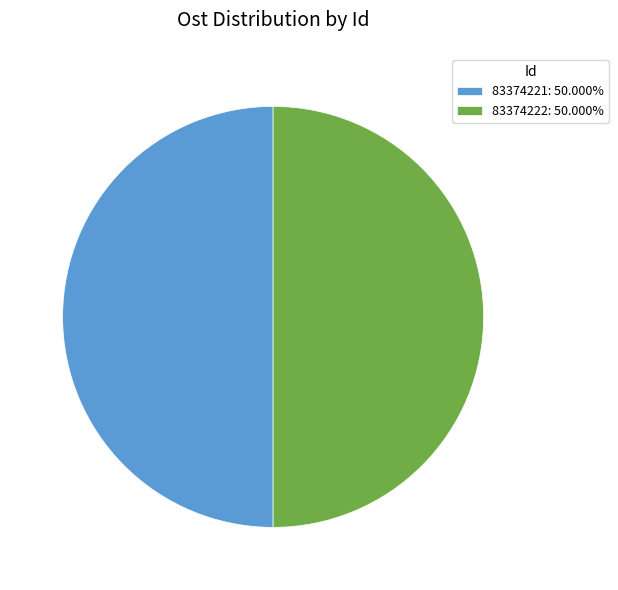

Count the number of slices in the pie.

2